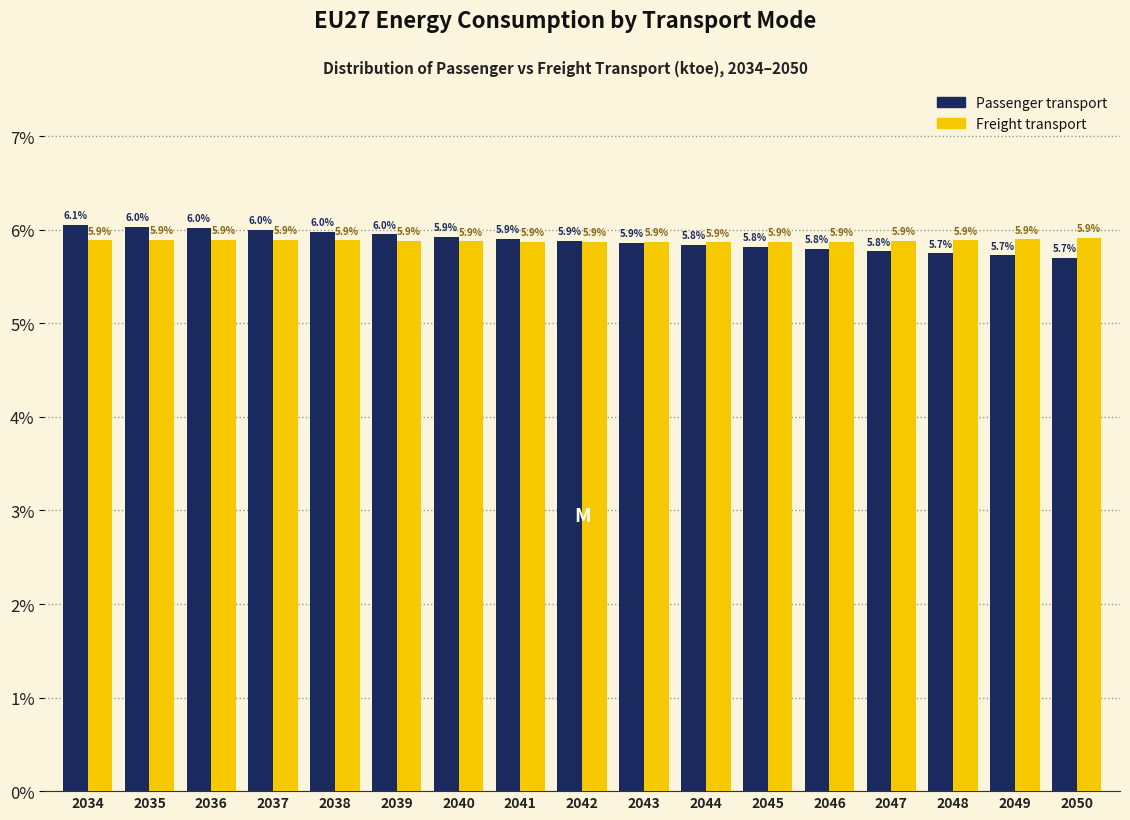

Reading left to right, extract all data points from this chart.

Passenger transport: 6.1	6.0	6.0	6.0	6.0	6.0	5.9	5.9	5.9	5.9	5.8	5.8	5.8	5.8	5.7	5.7	5.7
Freight transport: 5.9	5.9	5.9	5.9	5.9	5.9	5.9	5.9	5.9	5.9	5.9	5.9	5.9	5.9	5.9	5.9	5.9